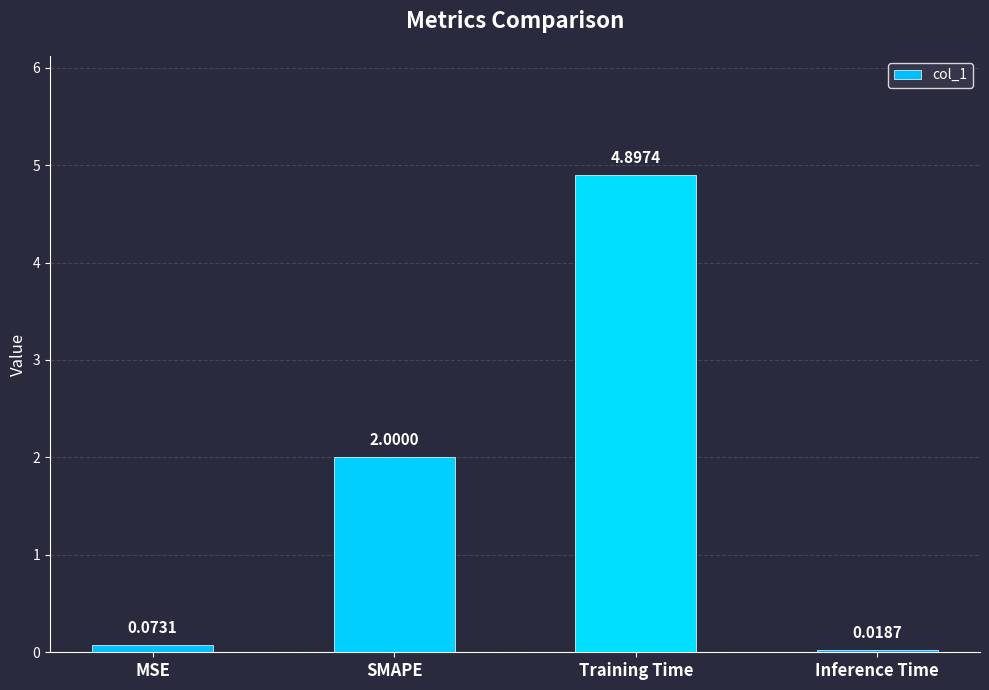

What is the change in value from Training Time to Inference Time?

-4.9